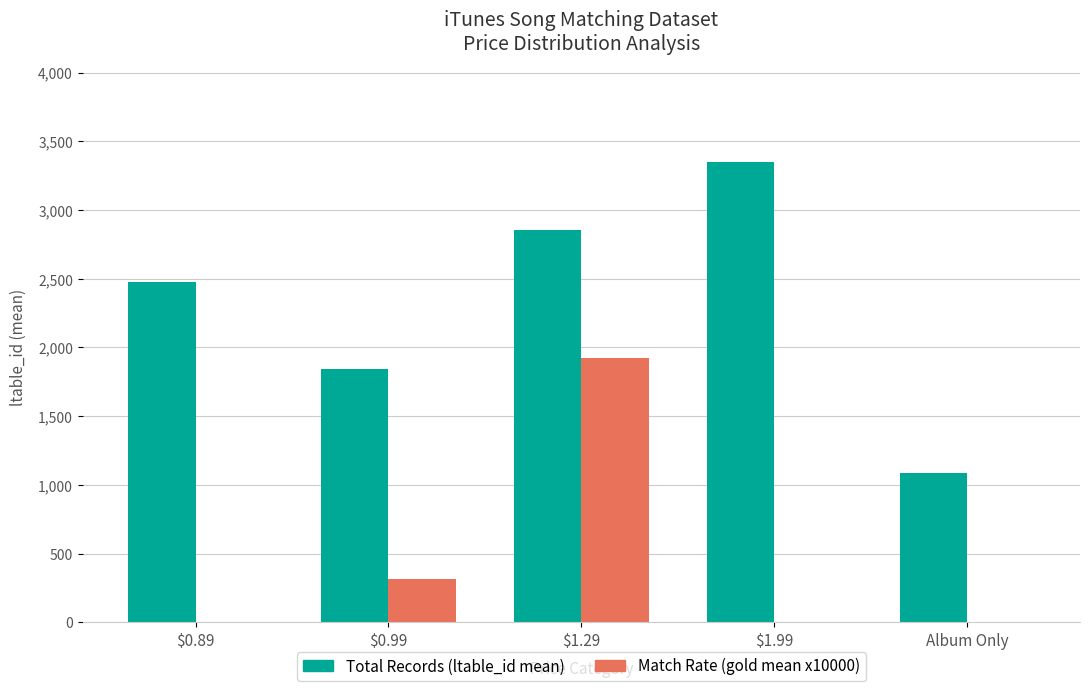

The value of Total Records (ltable_id mean) at Album Only is 1084.0. True or false?

True